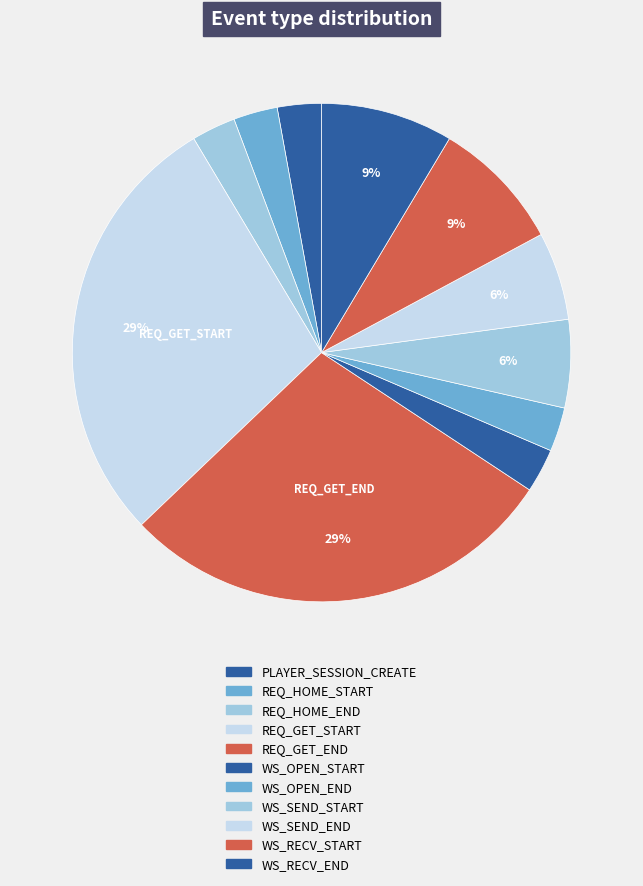

Count the number of slices in the pie.

11